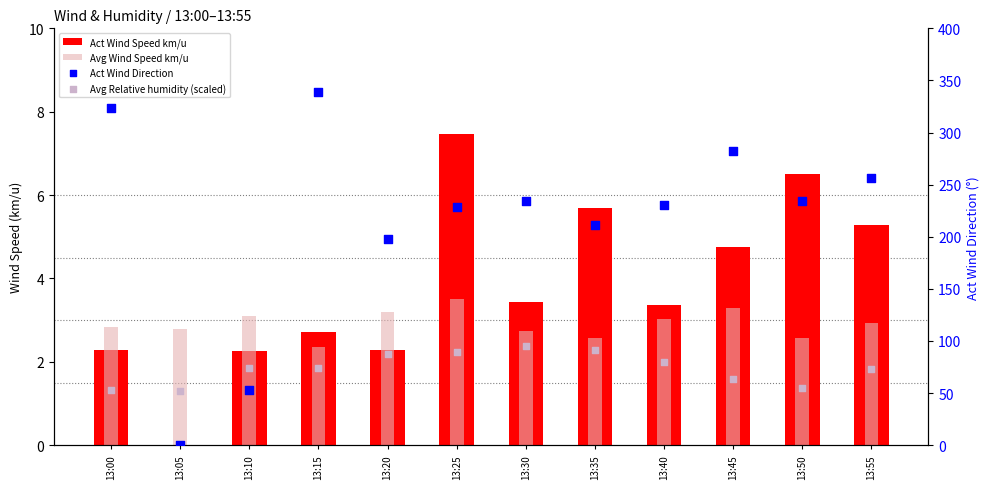

Is the value of Act Wind Speed km/u at 13:15 greater than the value of Avg Wind Speed km/u at 13:30?

No